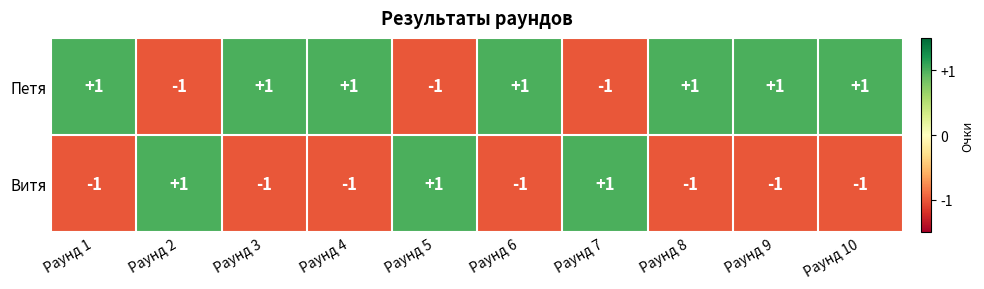

How many Петя values are between -1 and 1?

10